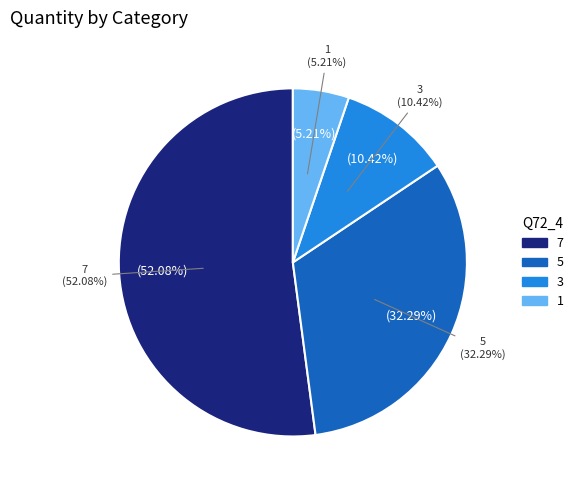

True or false: 3 accounts for 5% of the total.

False